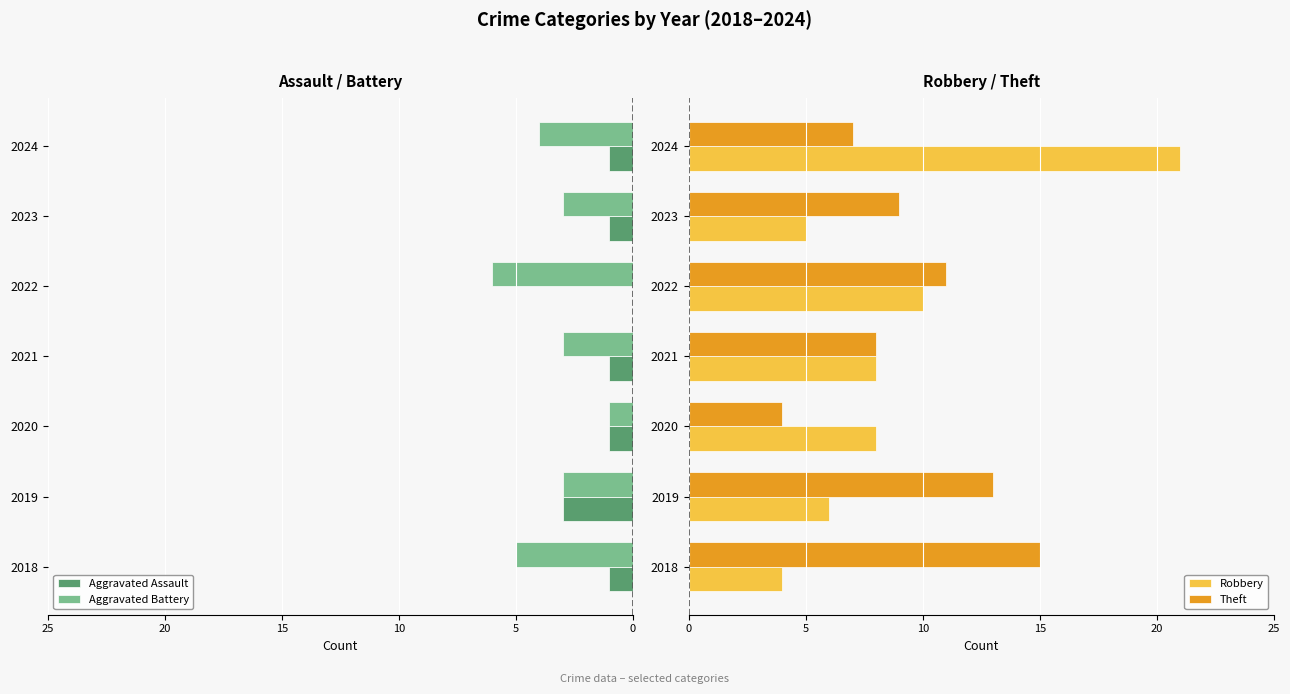

Is the value of Robbery at 2020 greater than the value of Theft at 2019?

No